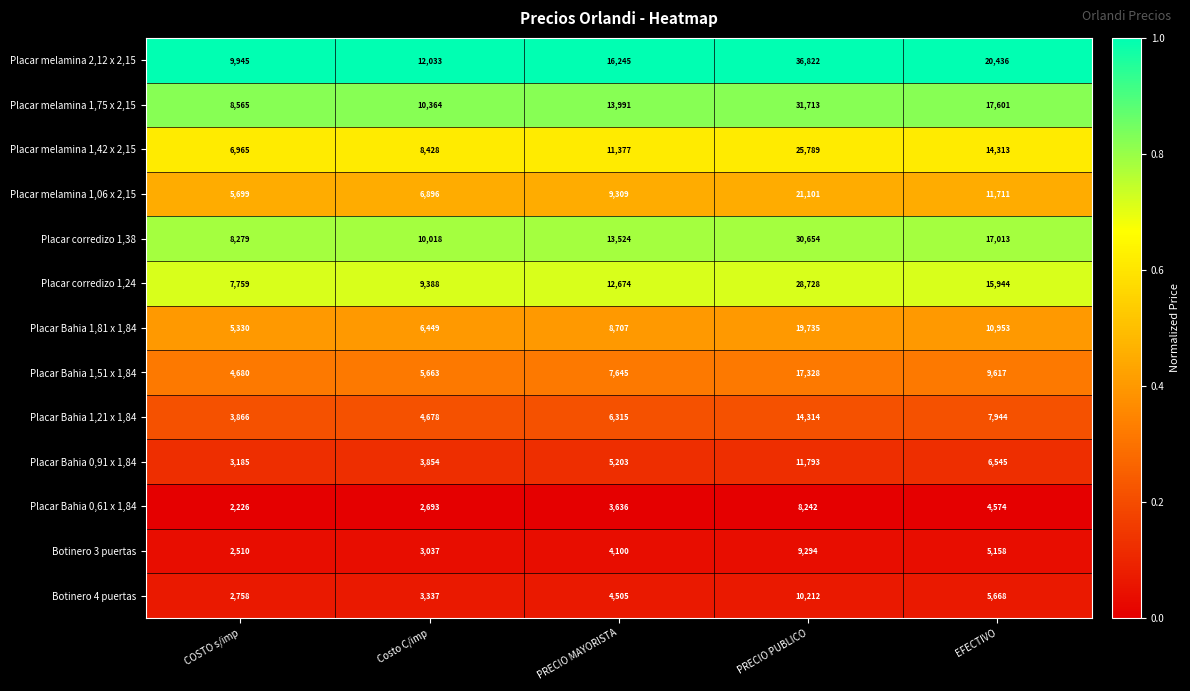

Rank the series by their maximum value, from lowest to highest.

Placar Bahia 0,61 x 1,84, Botinero 3 puertas, Botinero 4 puertas, Placar Bahia 0,91 x 1,84, Placar Bahia 1,21 x 1,84, Placar Bahia 1,51 x 1,84, Placar Bahia 1,81 x 1,84, Placar melamina 1,06 x 2,15, Placar melamina 1,42 x 2,15, Placar corredizo 1,24, Placar corredizo 1,38, Placar melamina 1,75 x 2,15, Placar melamina 2,12 x 2,15